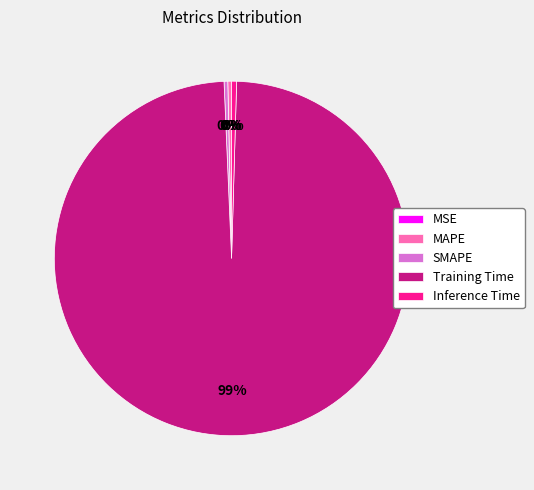

Which has a higher value, Training Time or MAPE?

Training Time